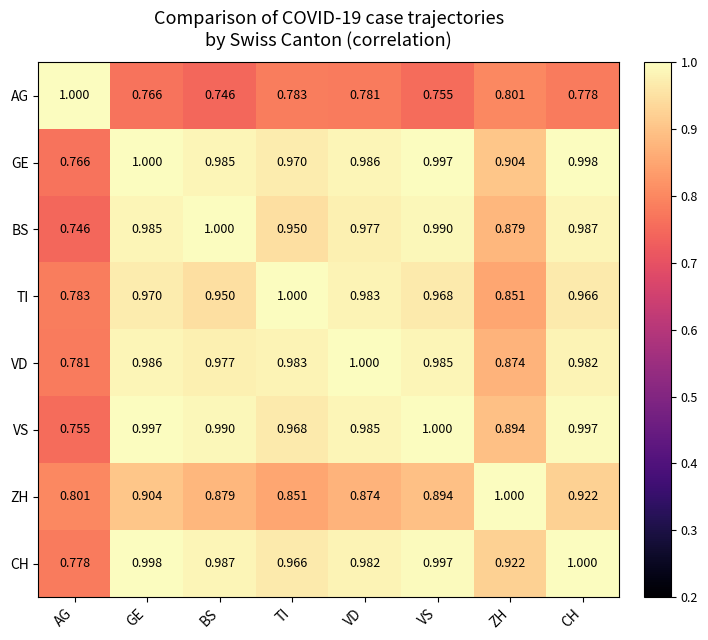

Which series has the largest total across all categories?

CH